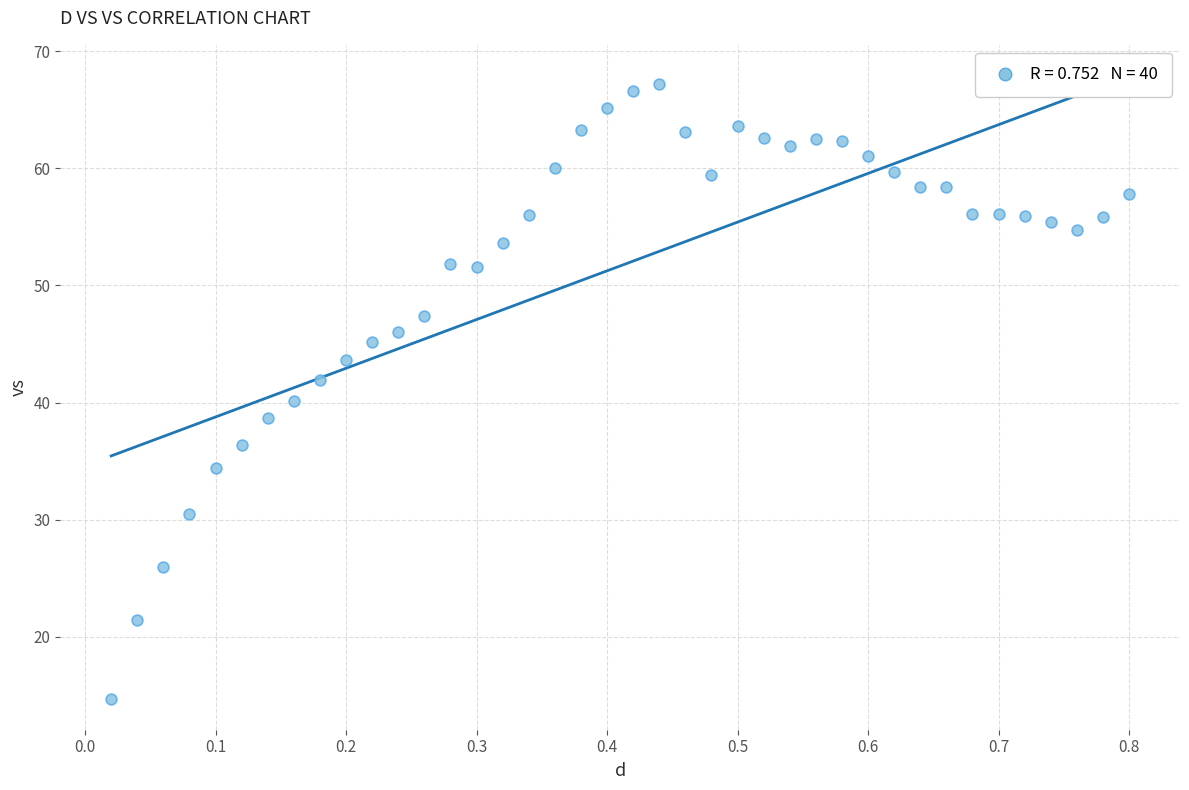

What is the range of Y values (max minus min)?

52.4